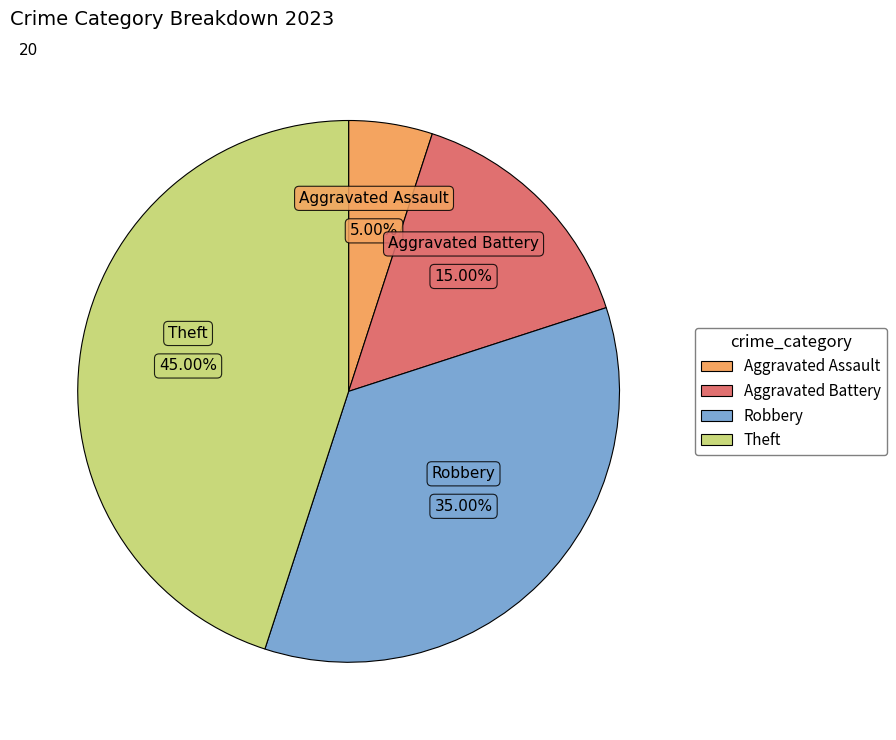

To the nearest percent, what percentage of the pie is Robbery?

35%